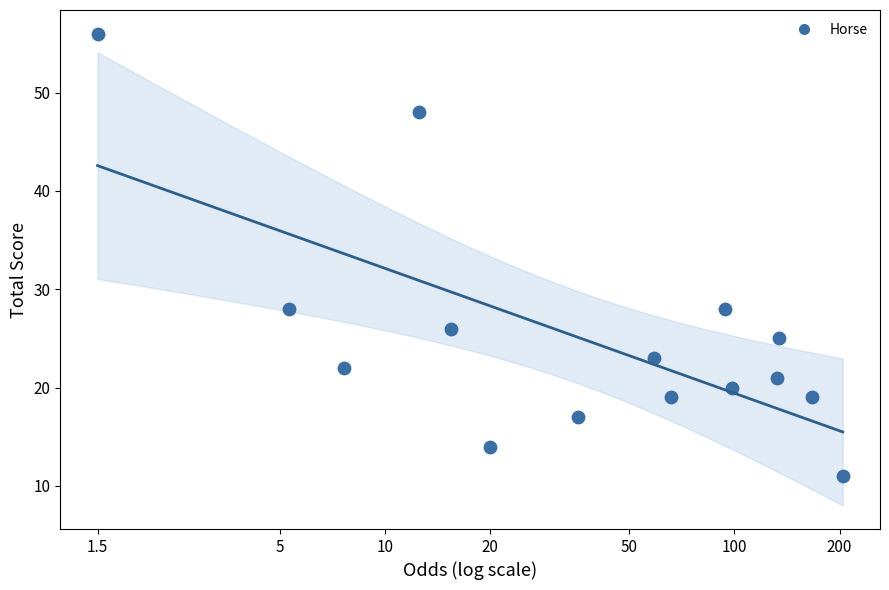

How many points are shown in the scatter plot?

15